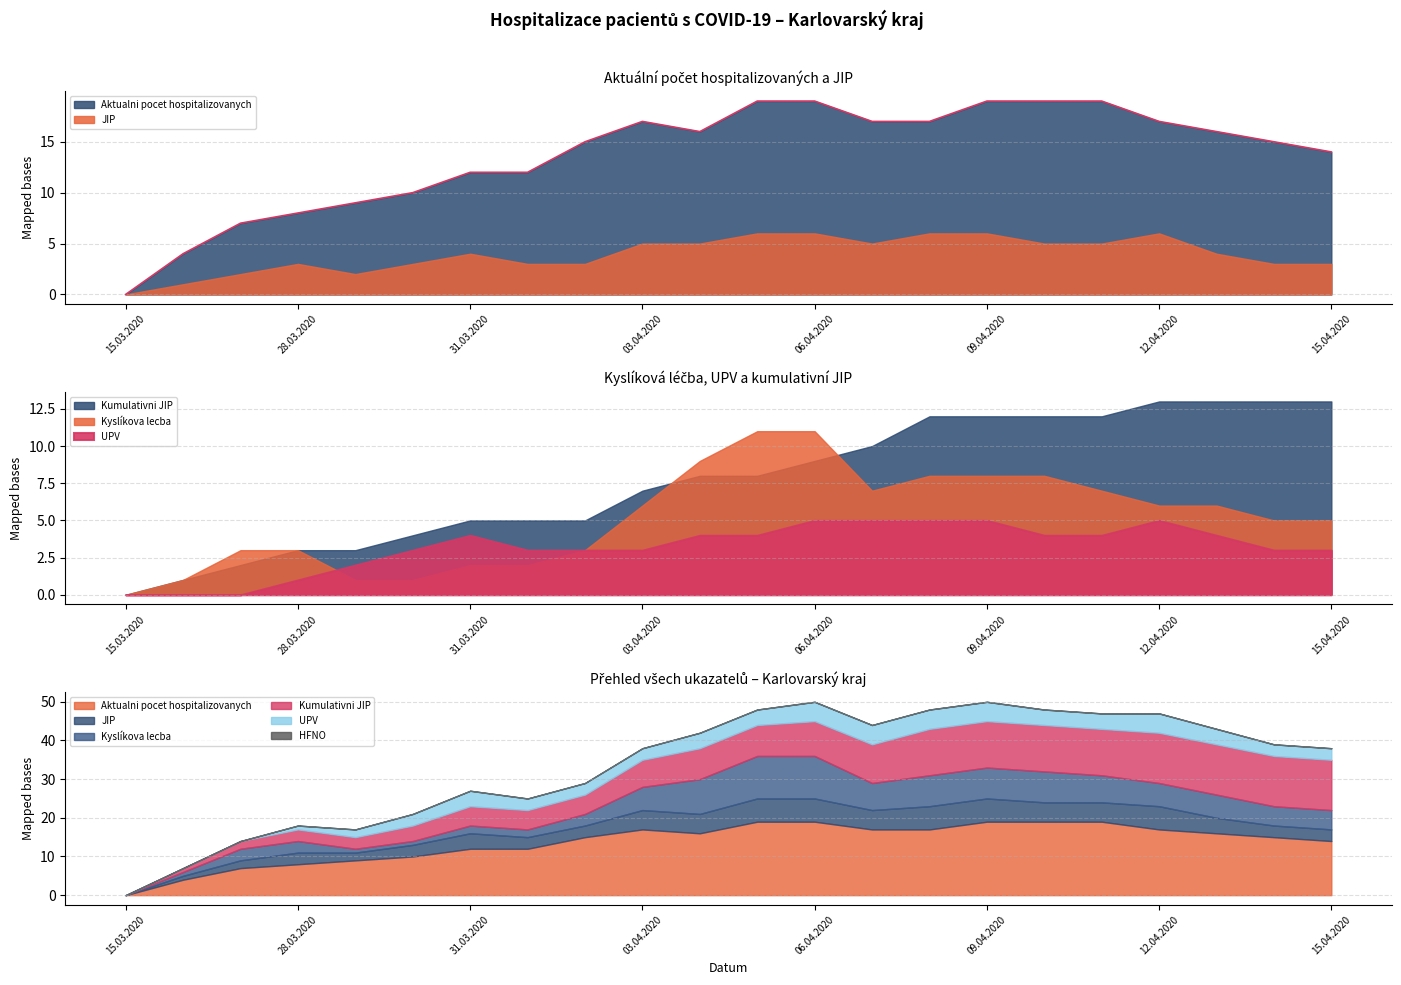

How many interior local valleys does the Aktualni pocet hospitalizovanych series have?

1